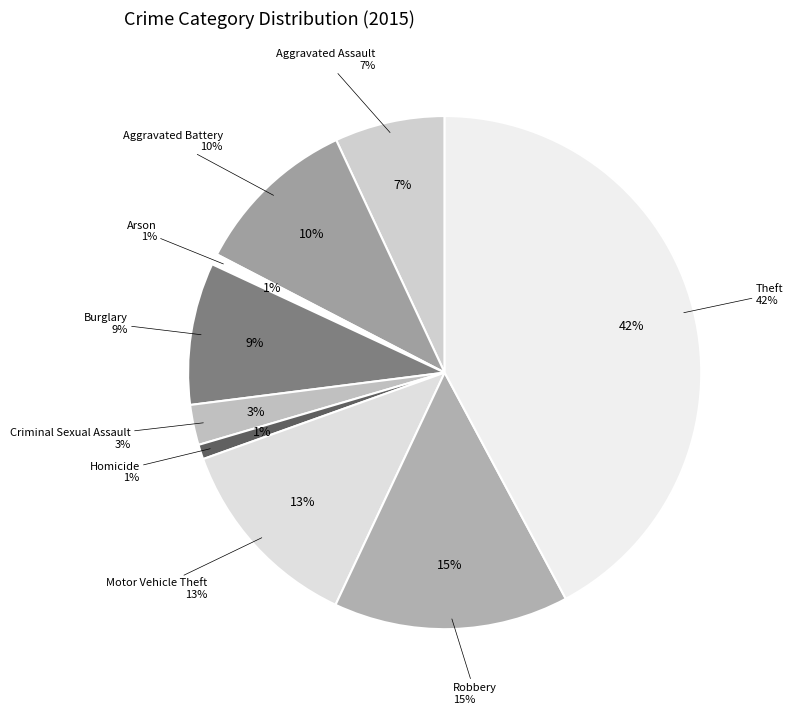

Count the number of slices in the pie.

9